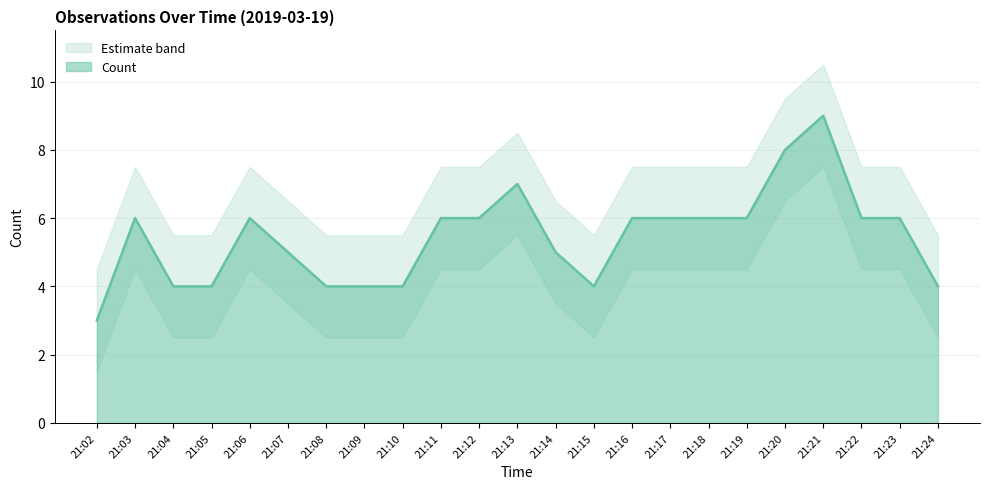

How many points are higher than both their immediate neighbors (excluding endpoints)?

4